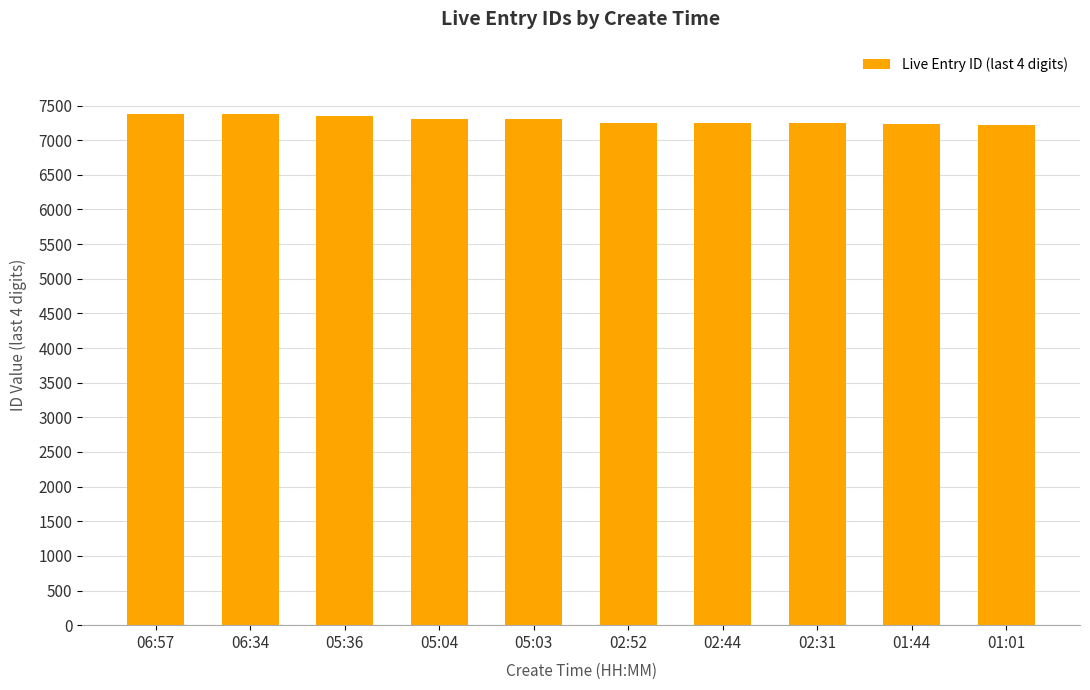

Is it true that the value at 01:01 is 7222?

True